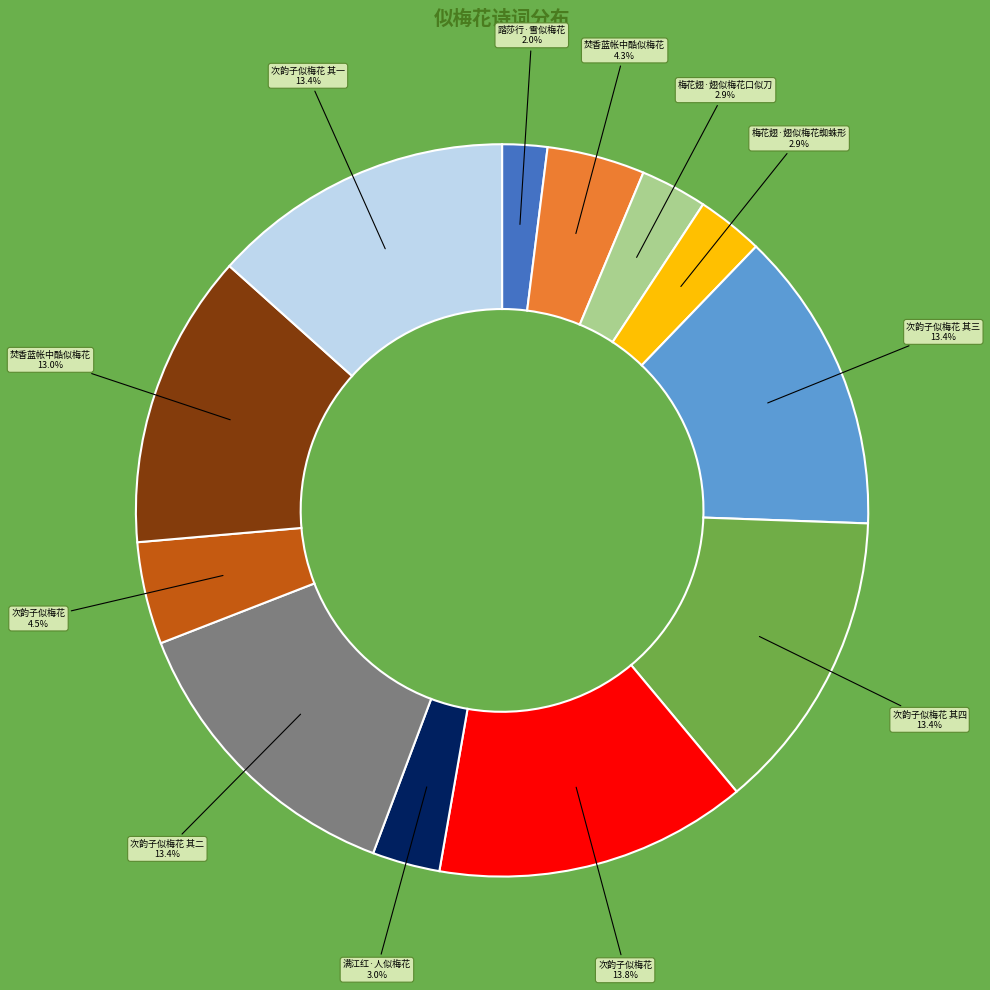

To the nearest percent, what is the average slice percentage?

8%